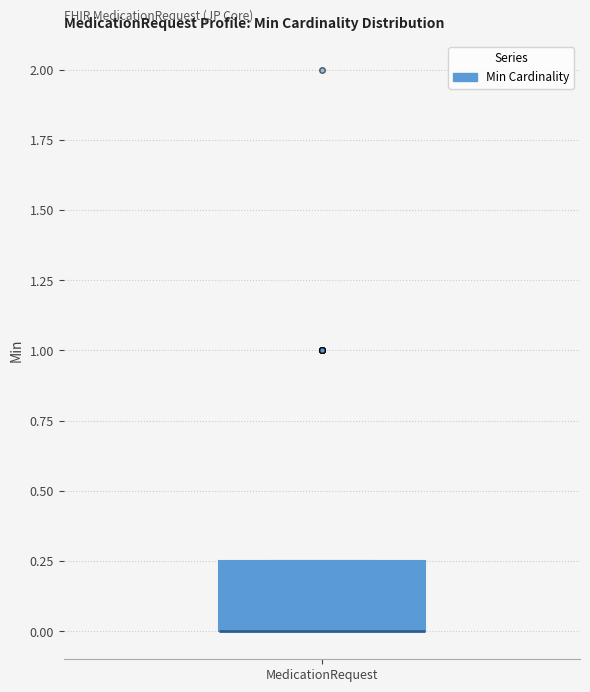

Where is the lower edge of the box for MedicationRequest on the y-axis? The values are not printed on the chart, so give them approximately, as read against the axis.

0.00